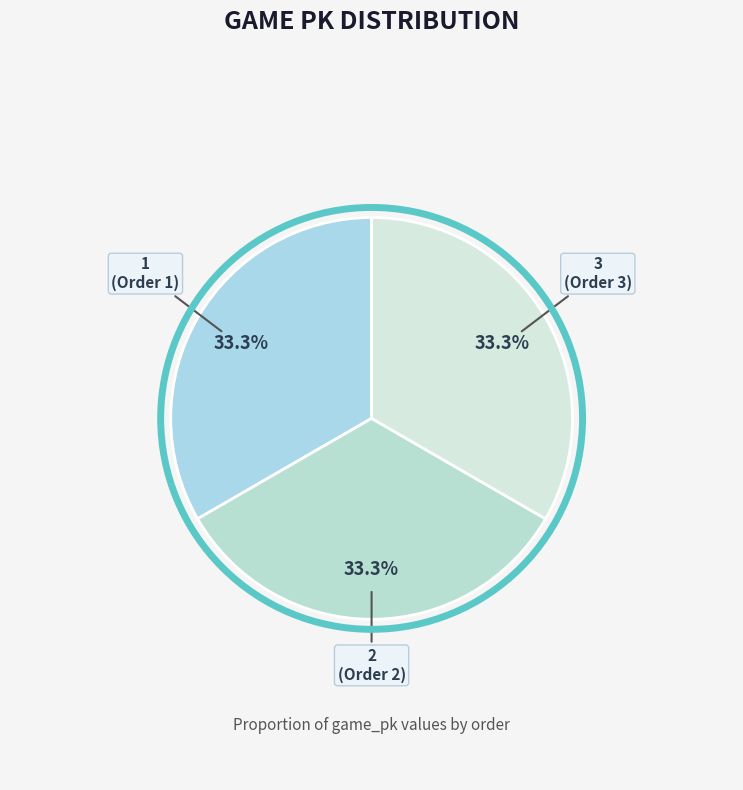

What is the ratio of the value at 1 to the value at 2?

1.0